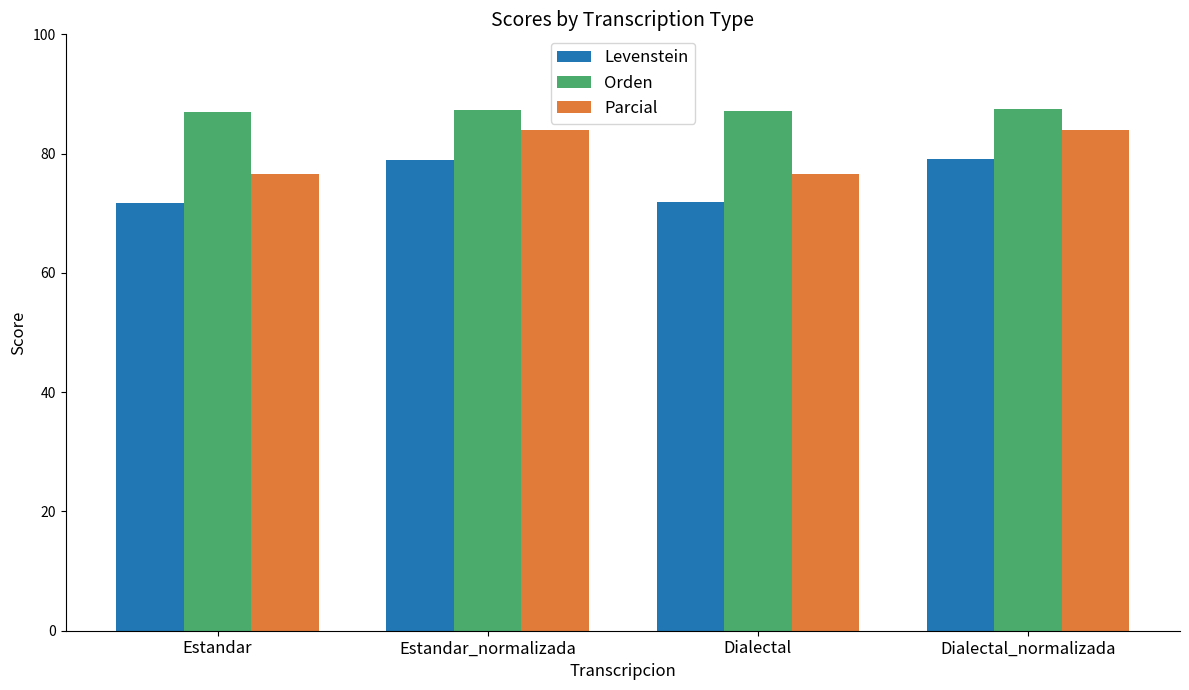

List the series in order of their overall mean, highest first.

Orden, Parcial, Levenstein